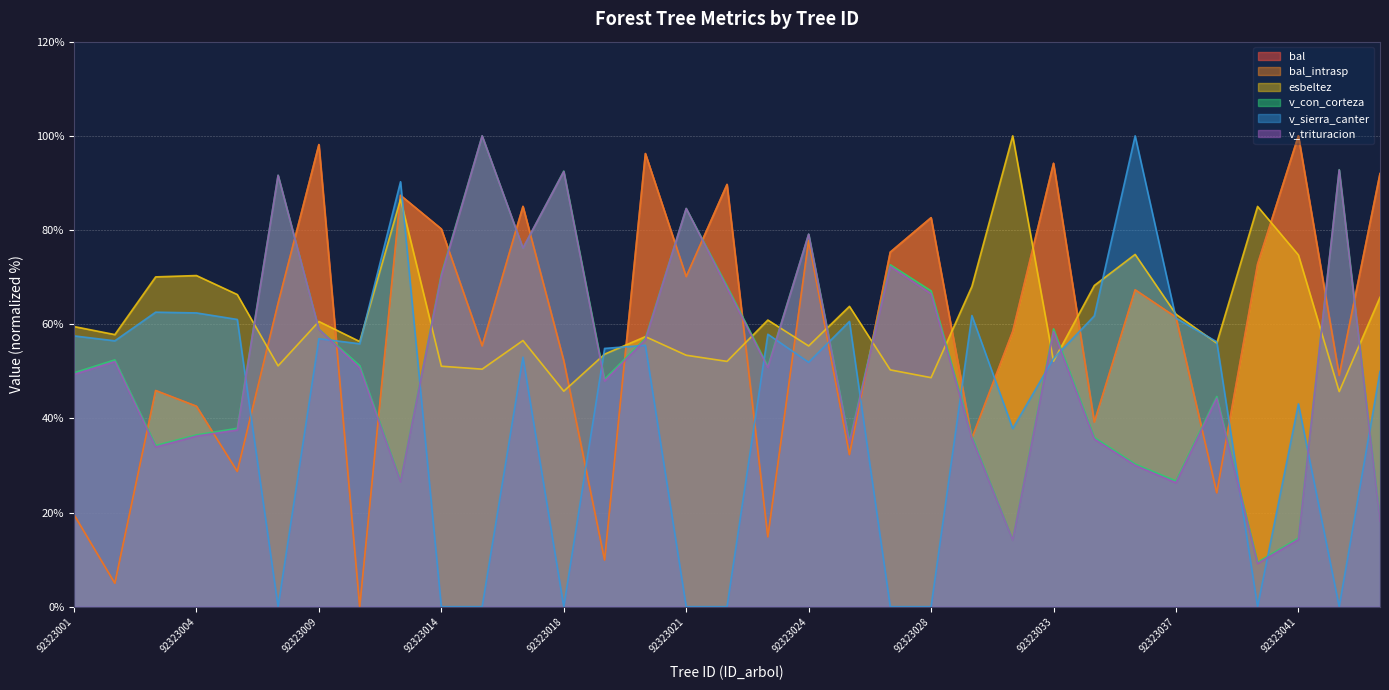

Where does the v_sierra_canter series first go above 54?

92323001